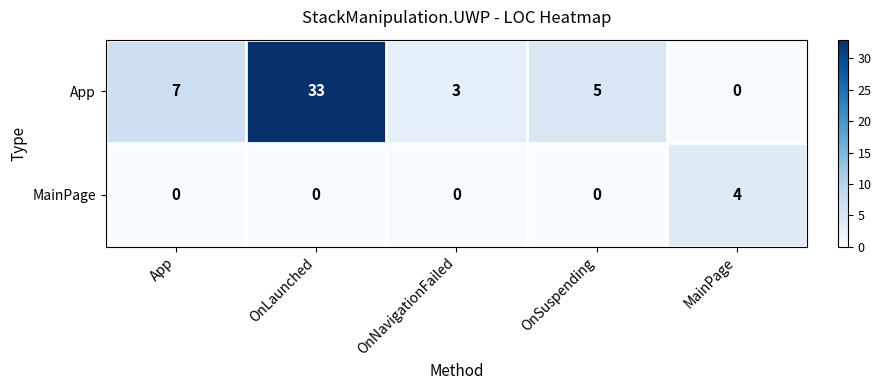

What is the total value across all series at MainPage?

4